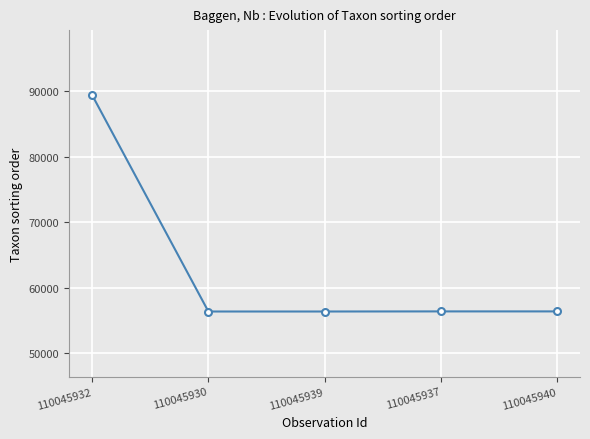

What is the average value?

63001